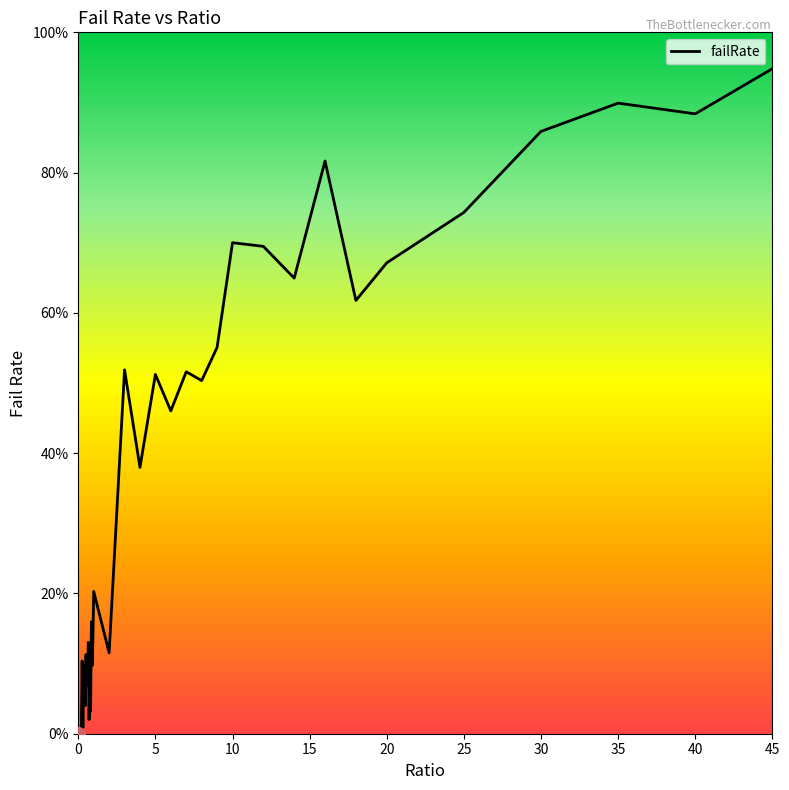

Is this an area chart (filled region under the line)?

No